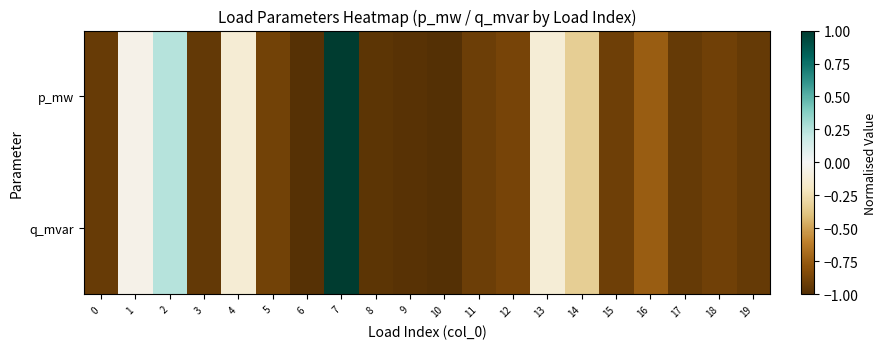

Reading left to right, extract all data points from this chart.

p_mw: 0=-0.9	1=-0.1	2=0.2	3=-0.9	4=-0.1	5=-0.9	6=-1.0	7=1.0	8=-1.0	9=-1.0	10=-1.0	11=-0.9	12=-0.9	13=-0.1	14=-0.3	15=-0.9	16=-0.7	17=-0.9	18=-0.9	19=-0.9
q_mvar: 0=-0.9	1=-0.1	2=0.2	3=-0.9	4=-0.1	5=-0.9	6=-1.0	7=1.0	8=-1.0	9=-1.0	10=-1.0	11=-0.9	12=-0.9	13=-0.1	14=-0.3	15=-0.9	16=-0.7	17=-0.9	18=-0.9	19=-0.9